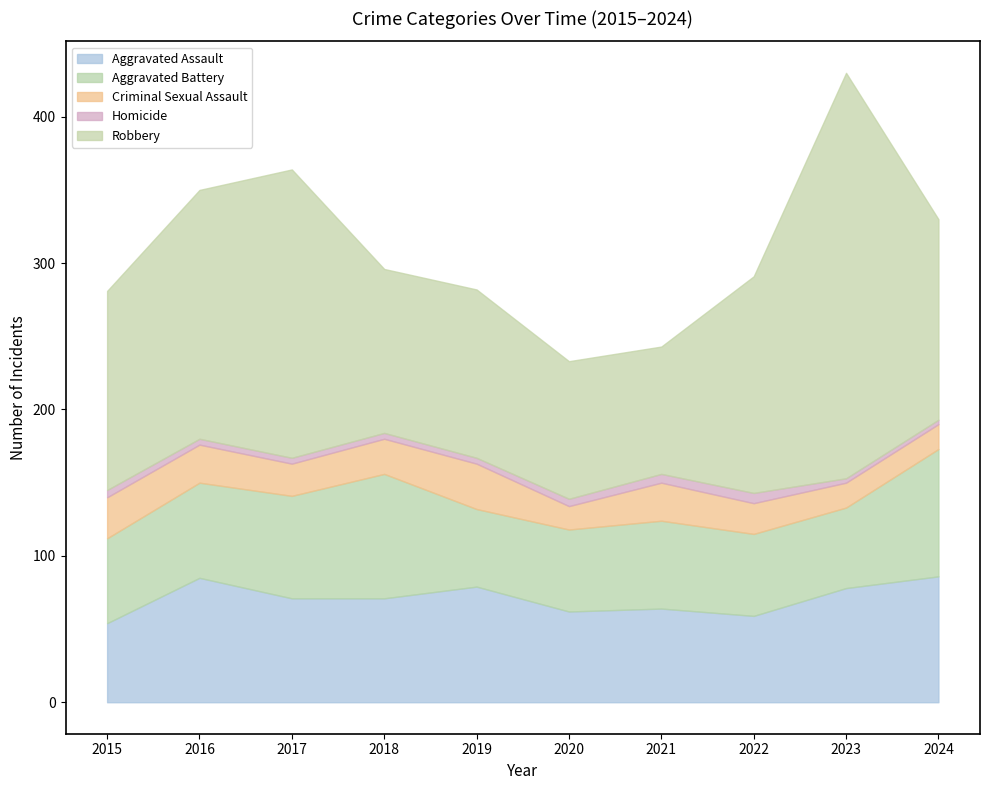

The Homicide series shows 3 at 2024. True or false?

True